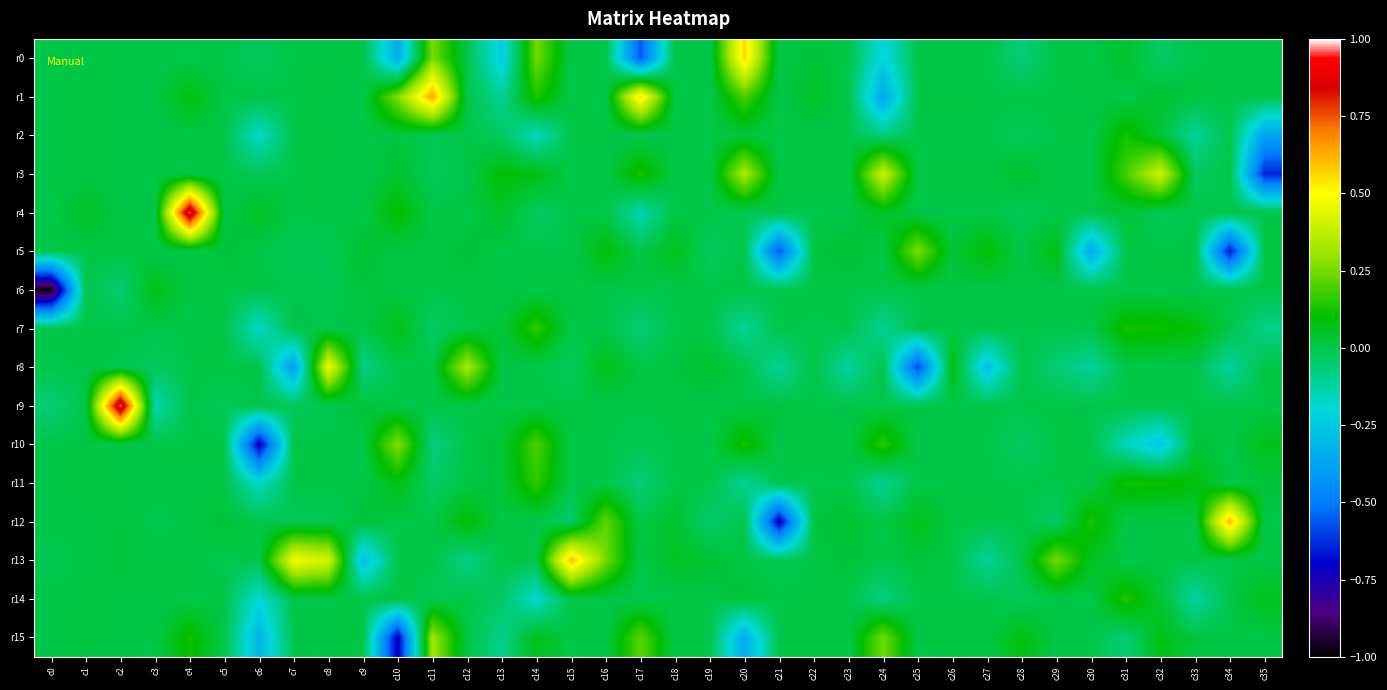

What is the spread (max minus min) of values at c9?

0.3